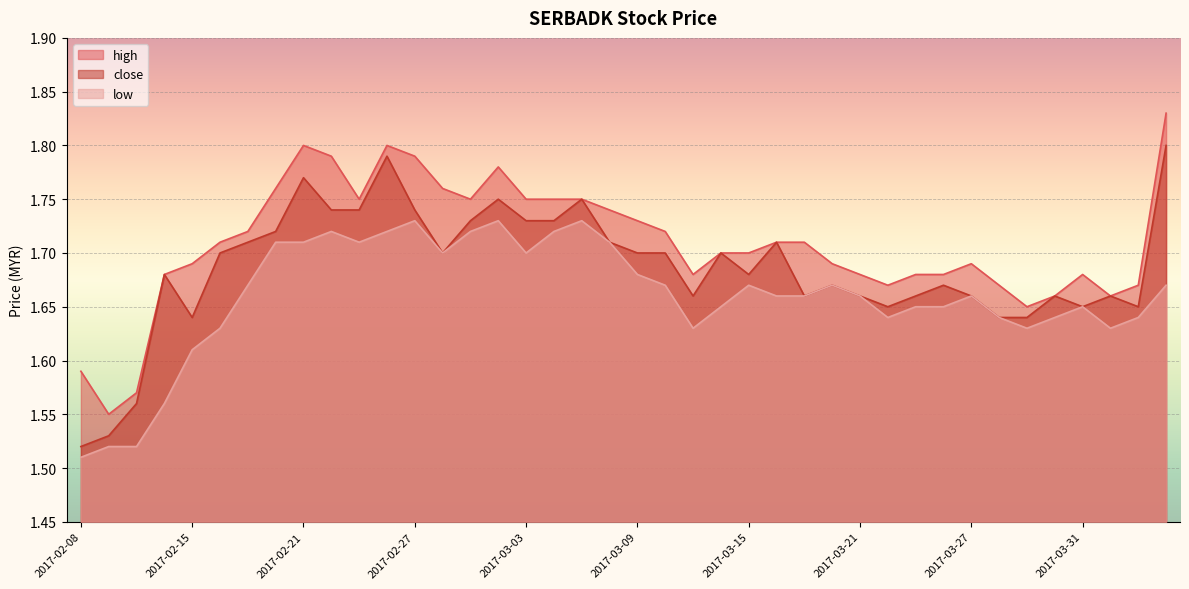

True or false: low has a value of 2.7 at 2017-03-01.

False